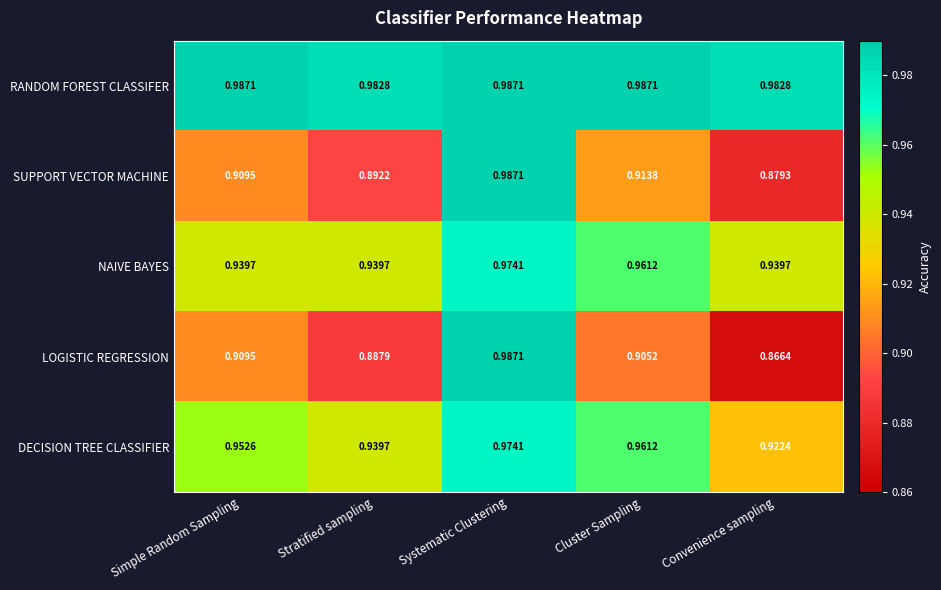

Which series has the largest total across all categories?

RANDOM FOREST CLASSIFER